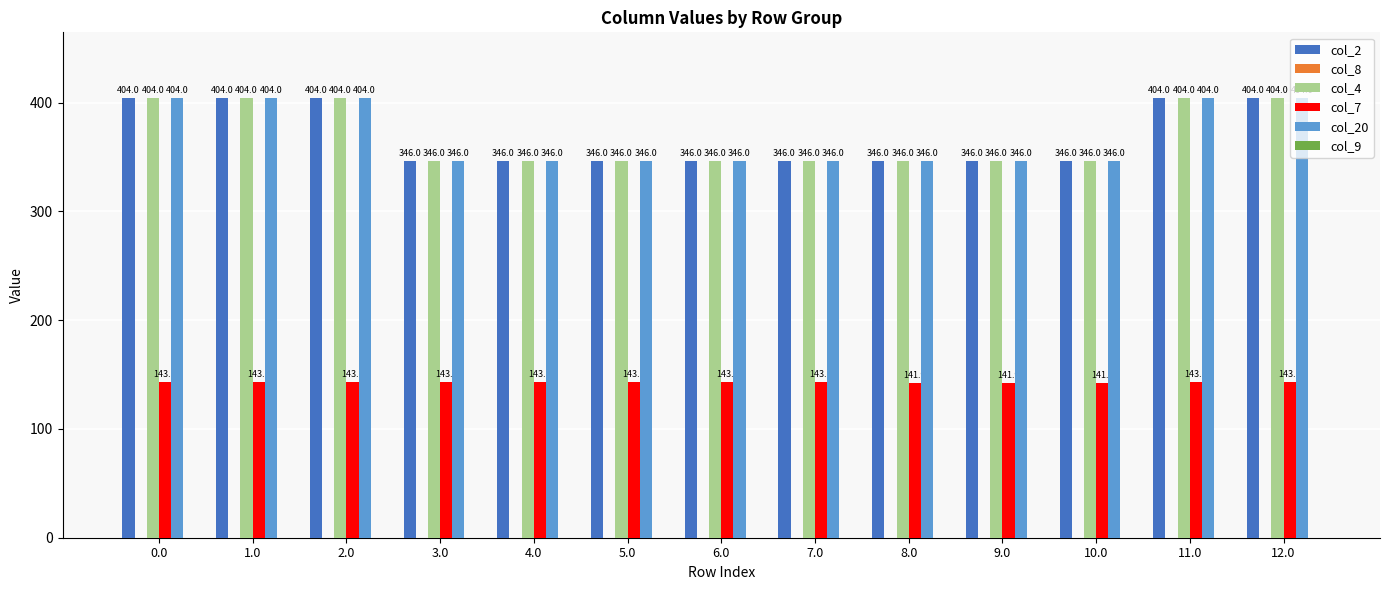

Between 3.0 and 9.0, which series saw the biggest shift?

col_7